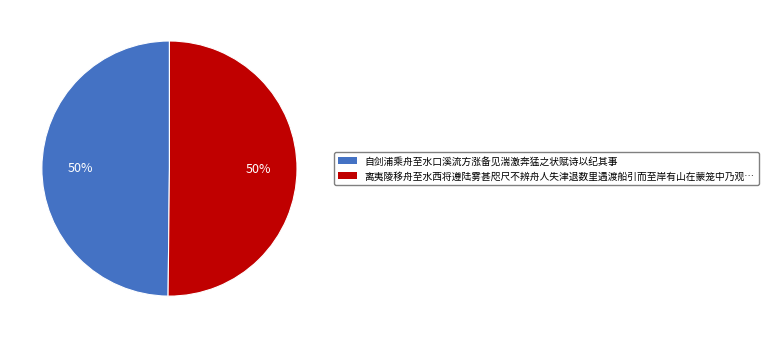

To the nearest percent, what is the average slice percentage?

50%